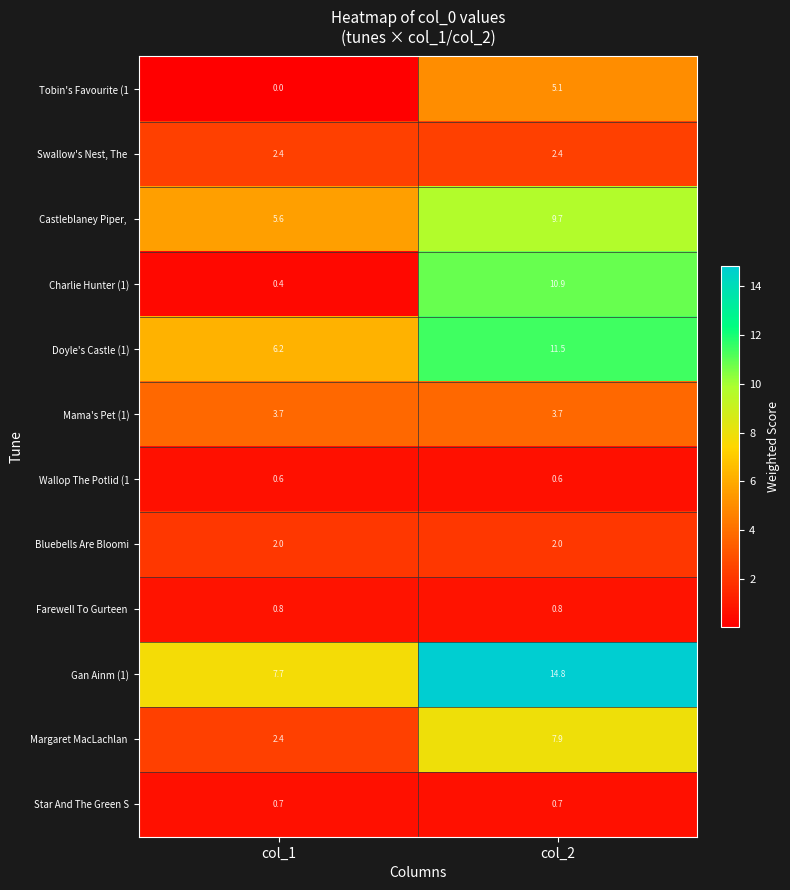

Between col_1 and col_2, which series saw the biggest shift?

Charlie Hunter (1)